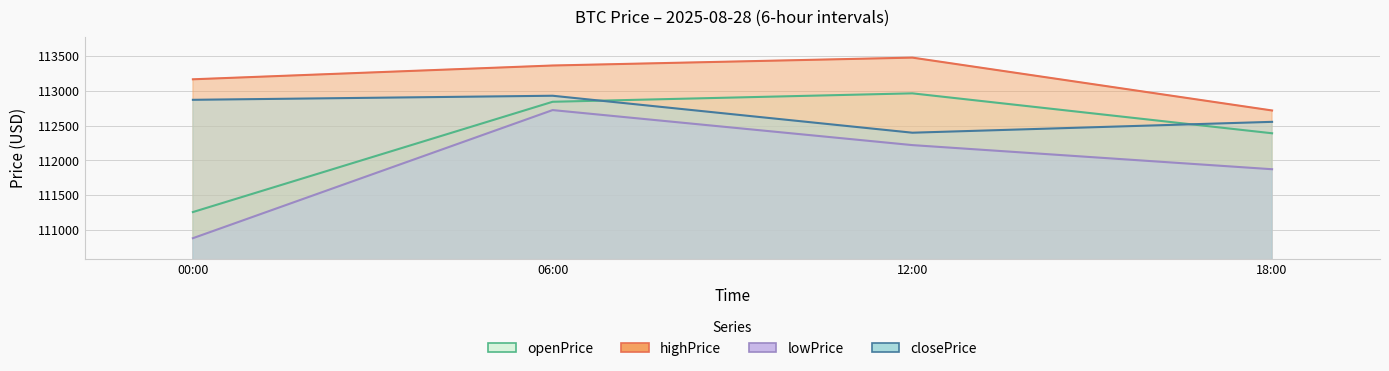

True or false: openPrice and highPrice intersect in this chart.

False